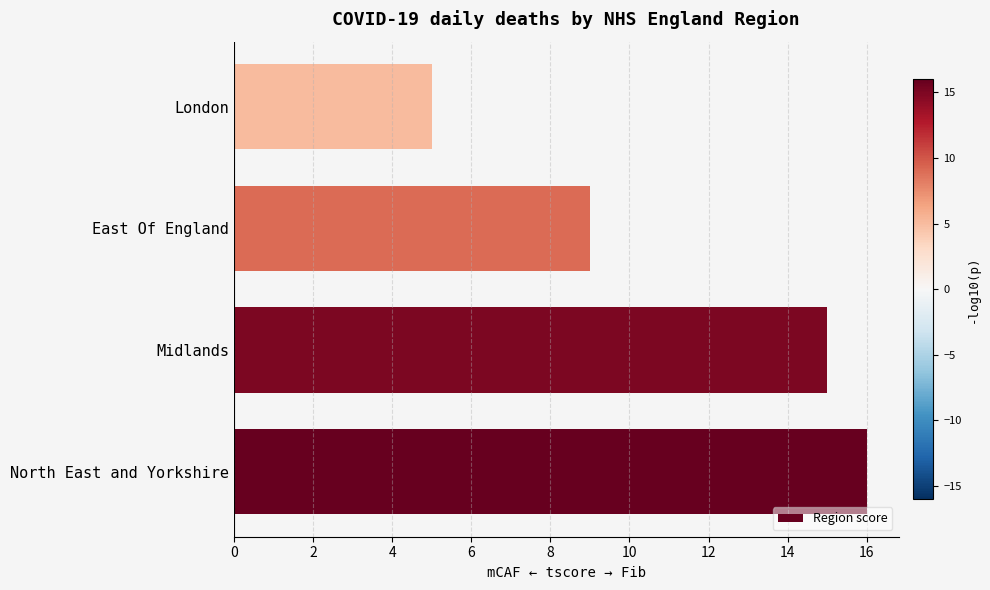

Rank the categories by value from highest to lowest.

North East and Yorkshire, Midlands, East Of England, London